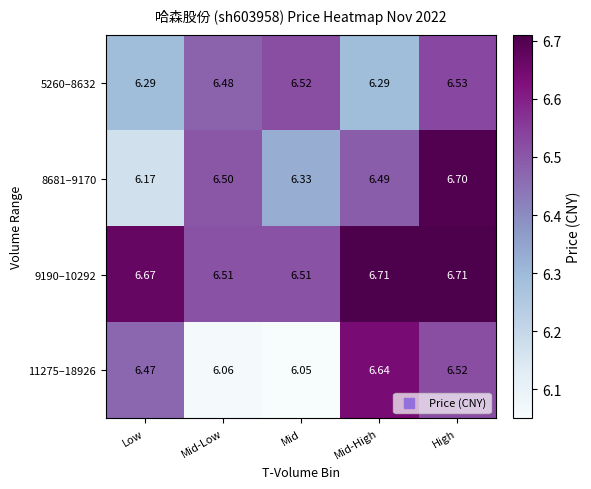

Rank the series at Mid-High from highest to lowest value.

9190–10292, 11275–18926, 8681–9170, 5260–8632